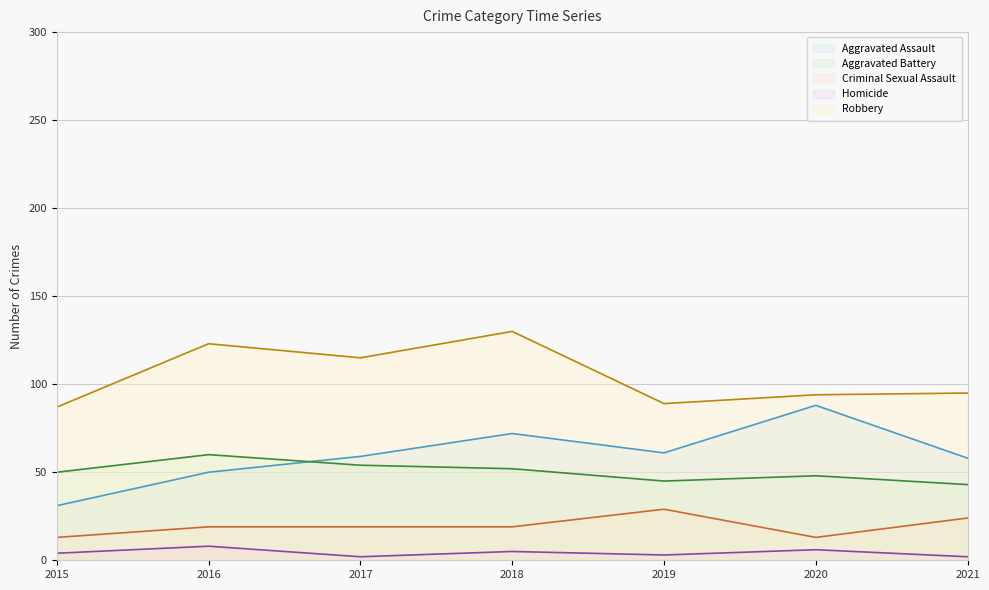

What are all the series names shown in the legend?

Aggravated Assault, Aggravated Battery, Criminal Sexual Assault, Homicide, Robbery